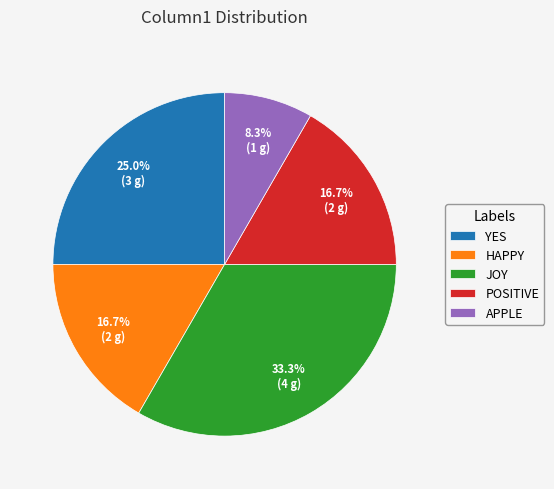

To the nearest percent, what is the average slice percentage?

20%